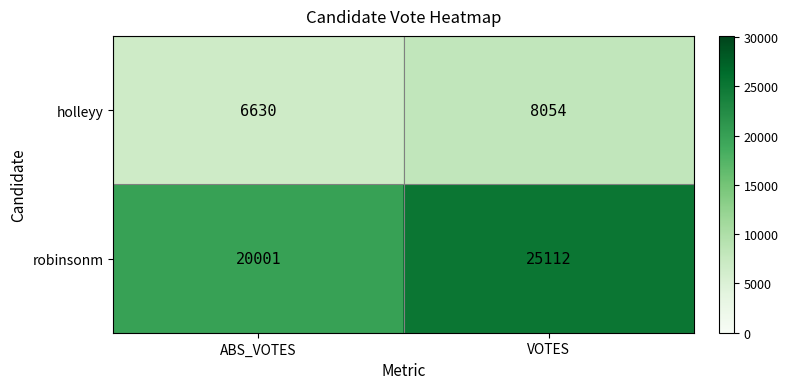

Reading left to right, what are all the values shown in this chart?

holleyy: 6630	8054
robinsonm: 20001	25112